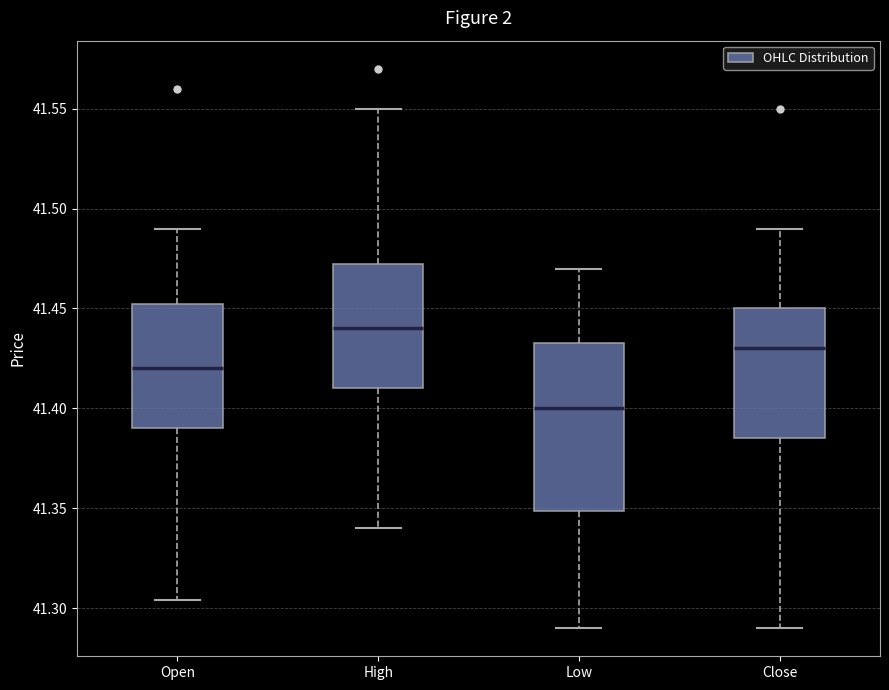

Which box is the tallest, from its lower edge to its upper edge?

Low